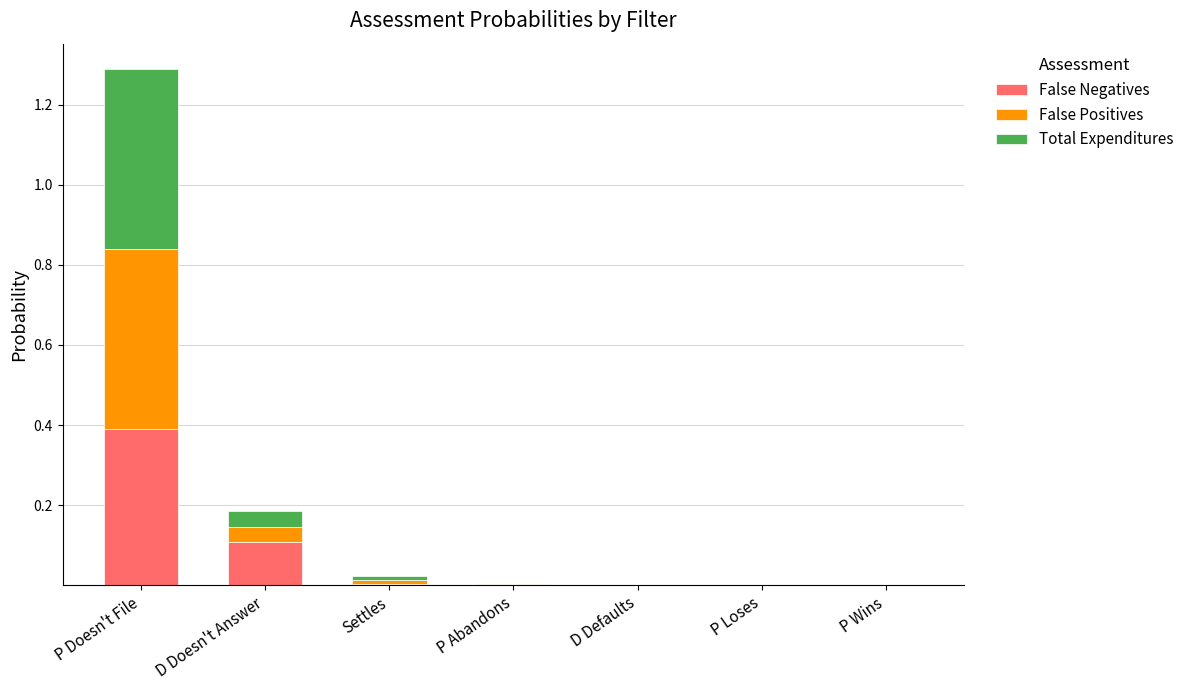

At which category is the sum across all series the highest?

P Doesn't File